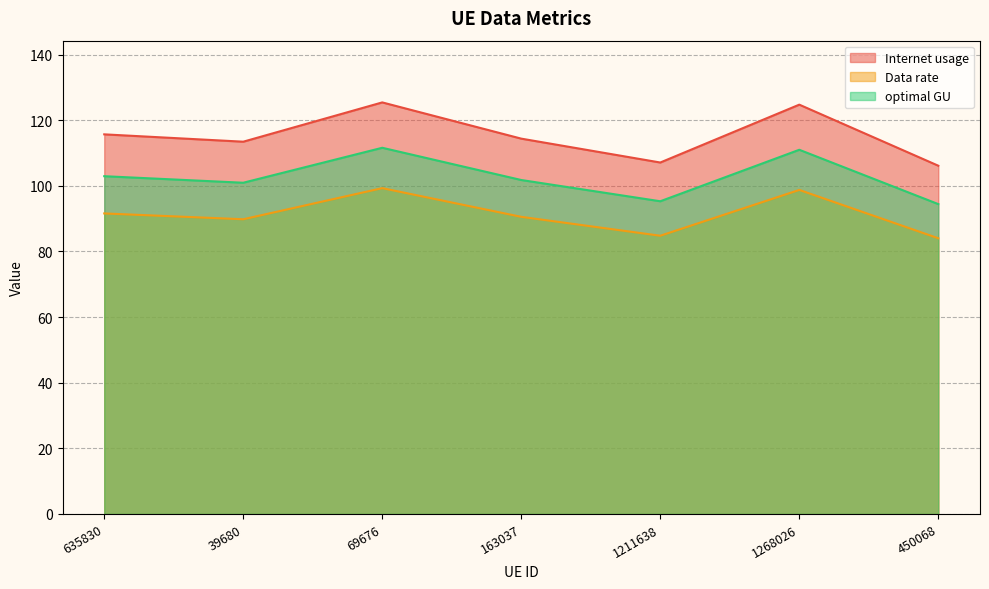

What is the approximate value of Internet usage at 163037?

114.4